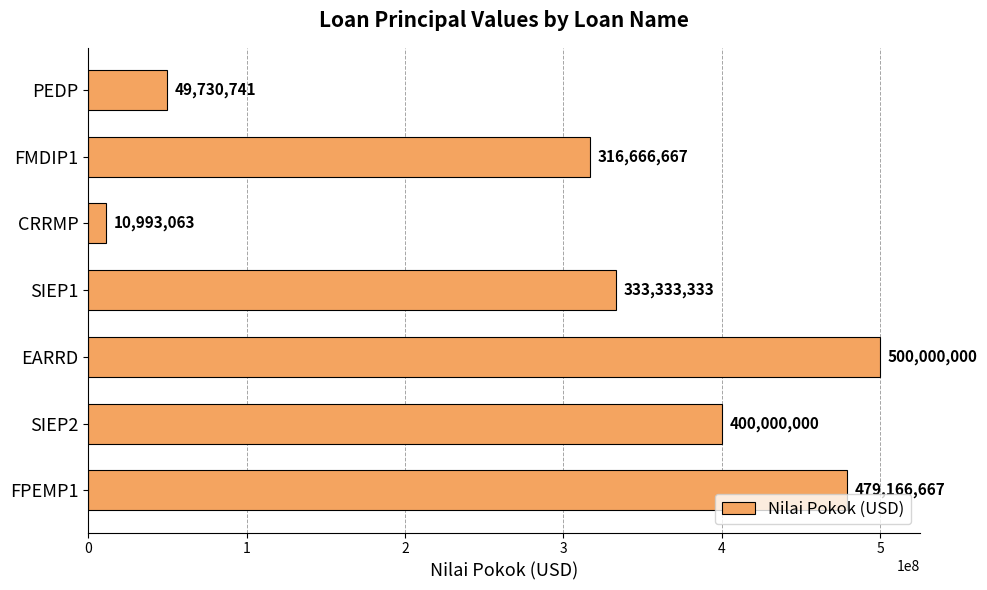

What is the maximum value shown in the chart?

500000000.0